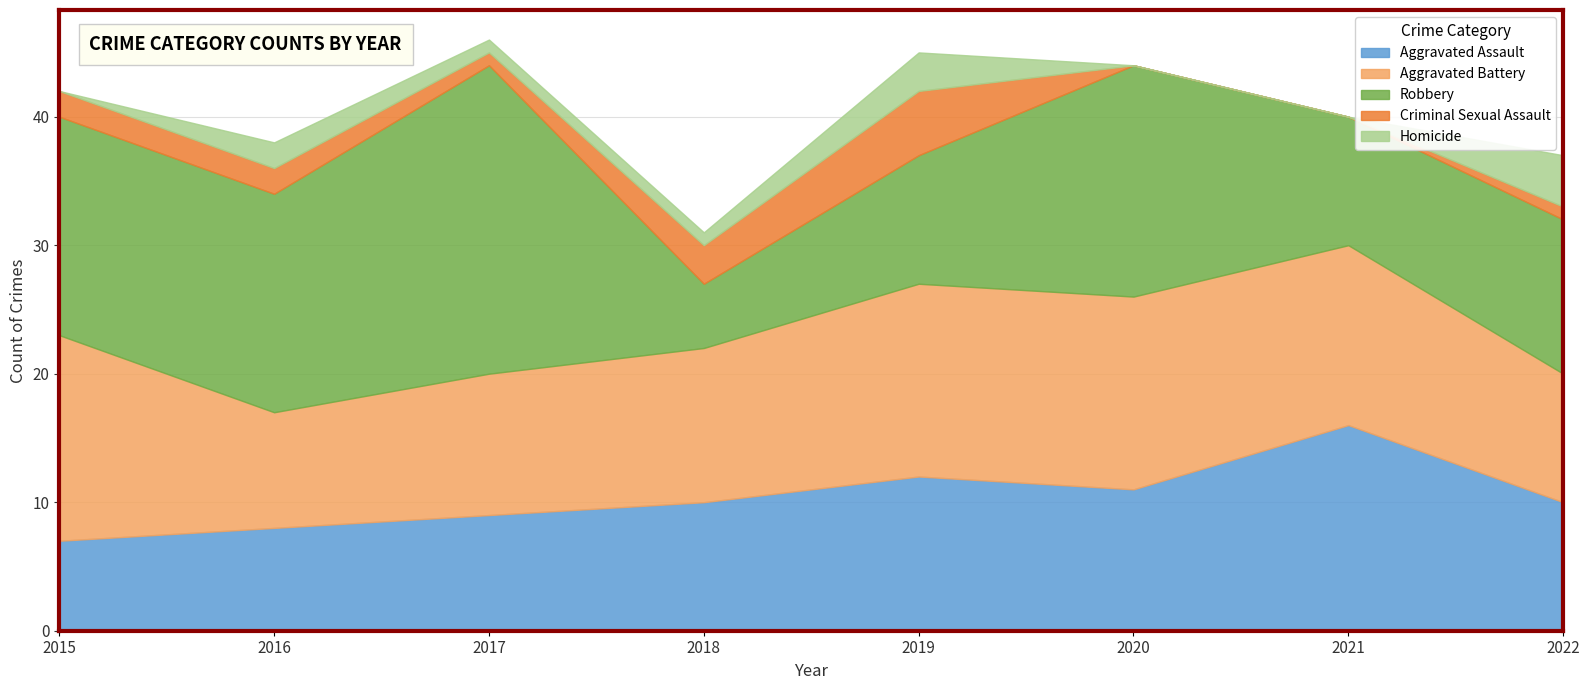

At which category is the sum across all series the highest?

2017